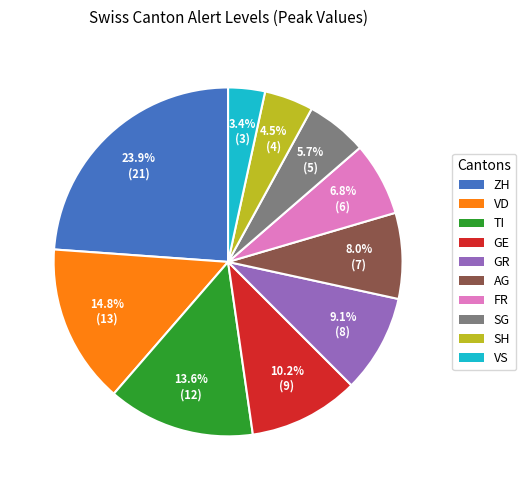

Is GE the majority of the pie?

No